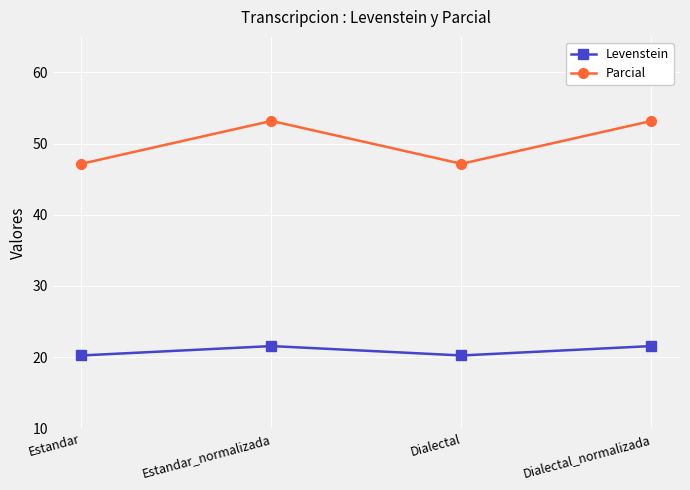

What is the difference between the second highest and second lowest values in the Levenstein series?

1.3